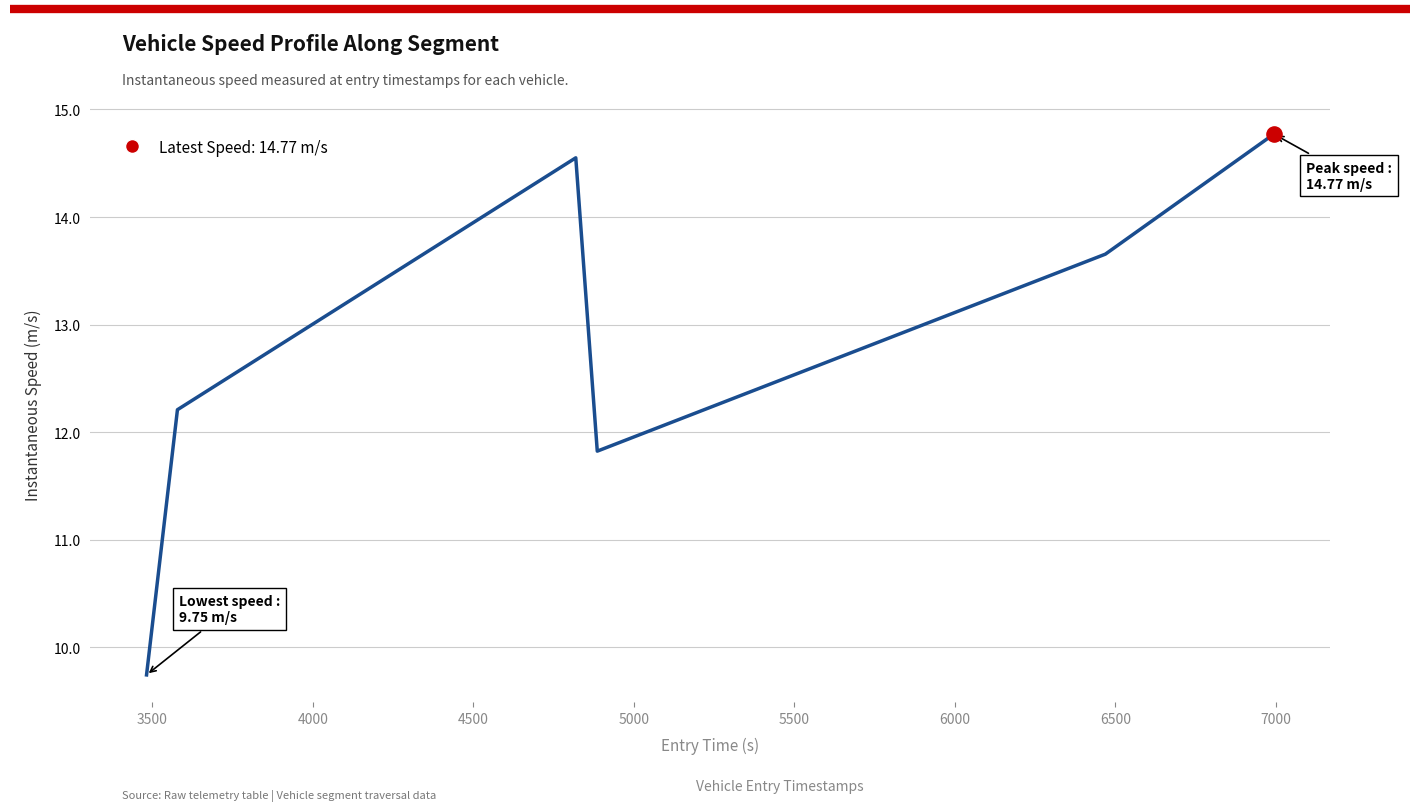

What is the smallest value displayed?

9.7